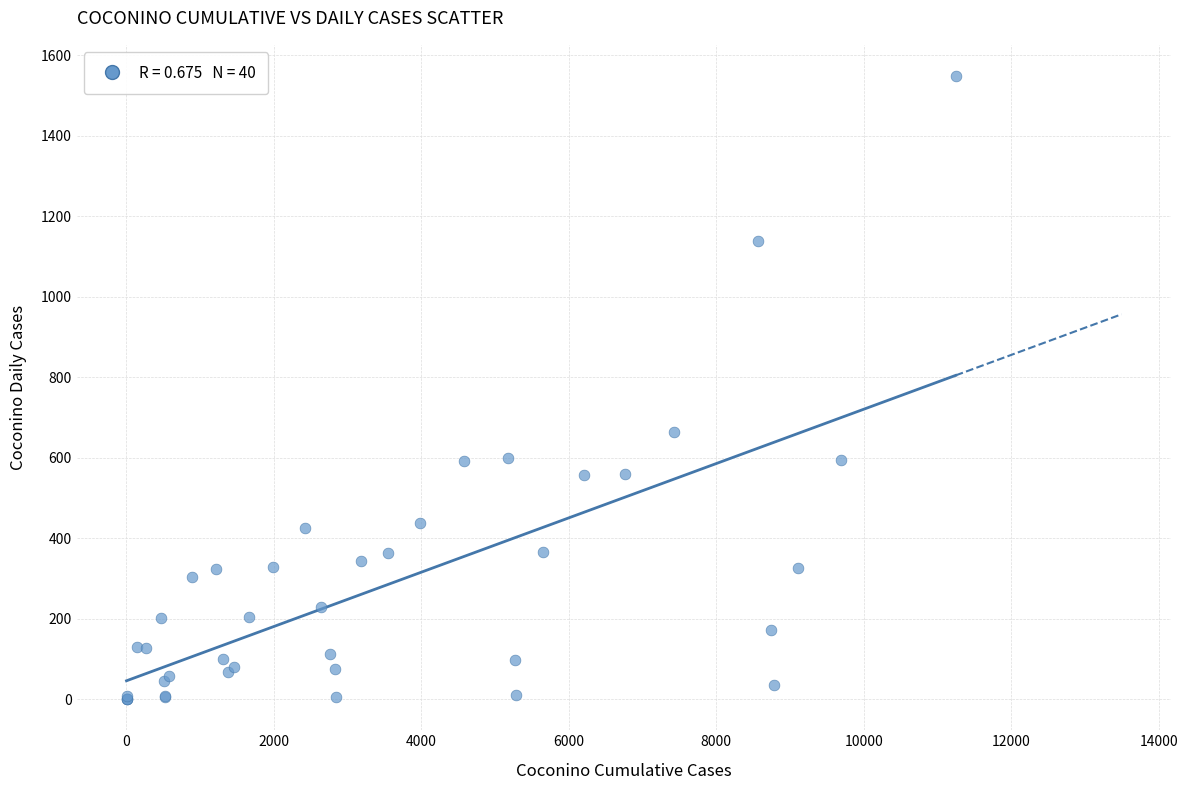

What Y value in the scatter plot is closest to 774?

663